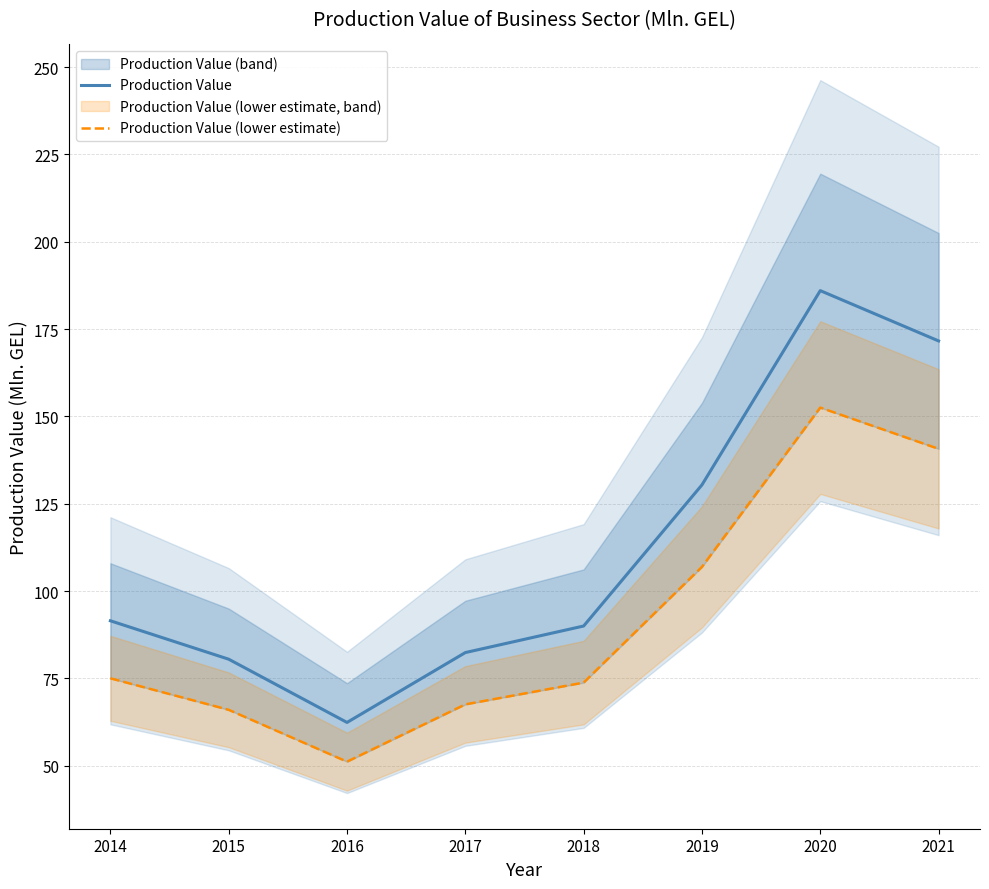

True or false: Production Value (lower estimate) has a value of 73.8 at 2018.

True